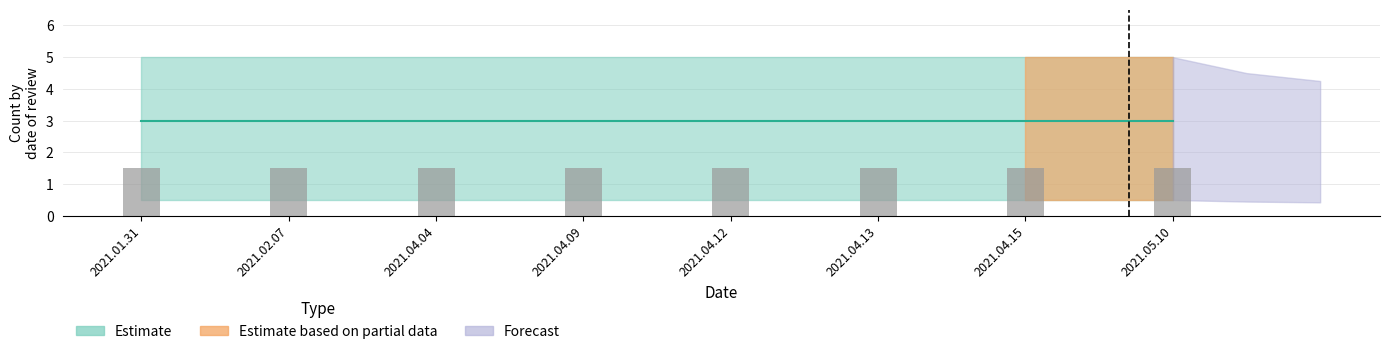

What is the label of the 8th bar from the right?

2021.01.31